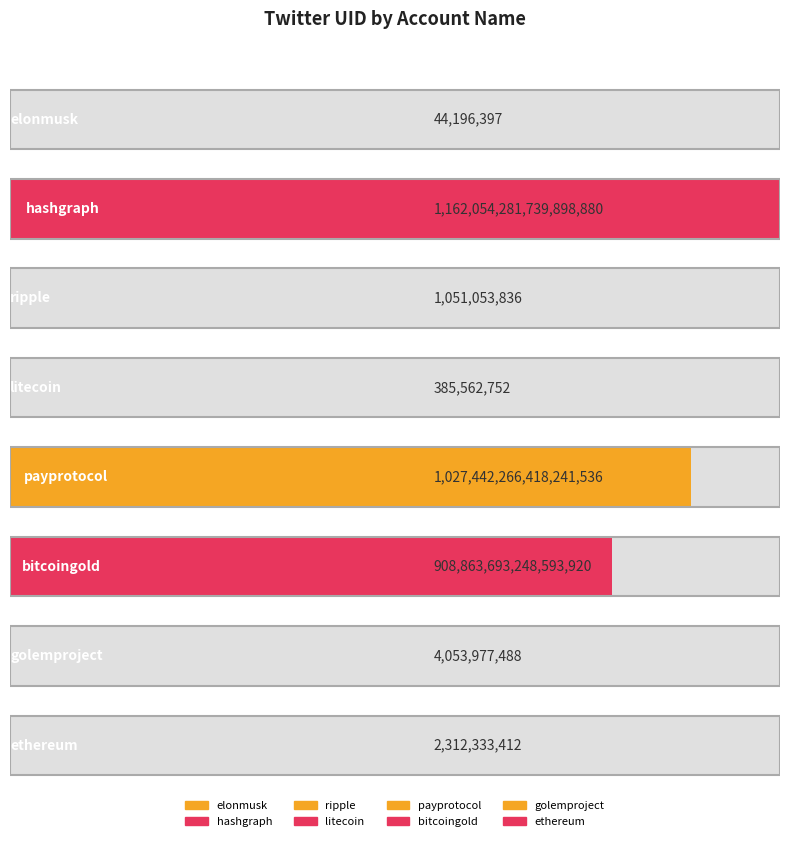

Reading left to right, extract all data points from this chart.

elonmusk=44196397	hashgraph=1162054281739898880	ripple=1051053836	litecoin=385562752	payprotocol=1027442266418241536	bitcoingold=908863693248593920	golemproject=4053977488	ethereum=2312333412